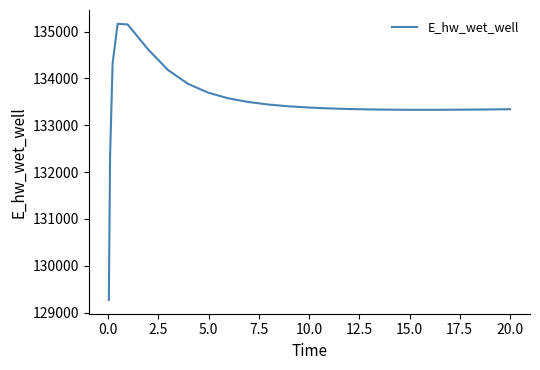

What is the smallest value displayed?

129271.1